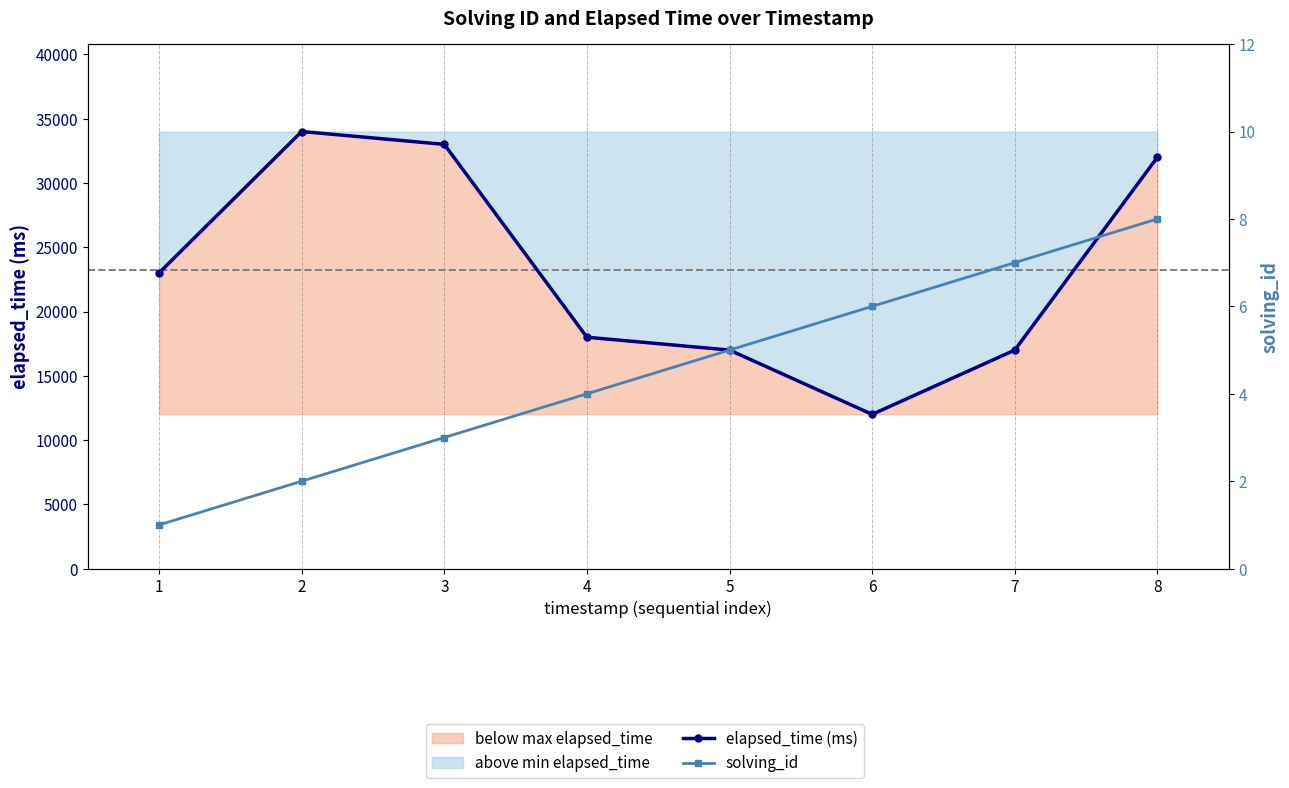

True or false: elapsed_time (ms) and solving_id intersect in this chart.

False